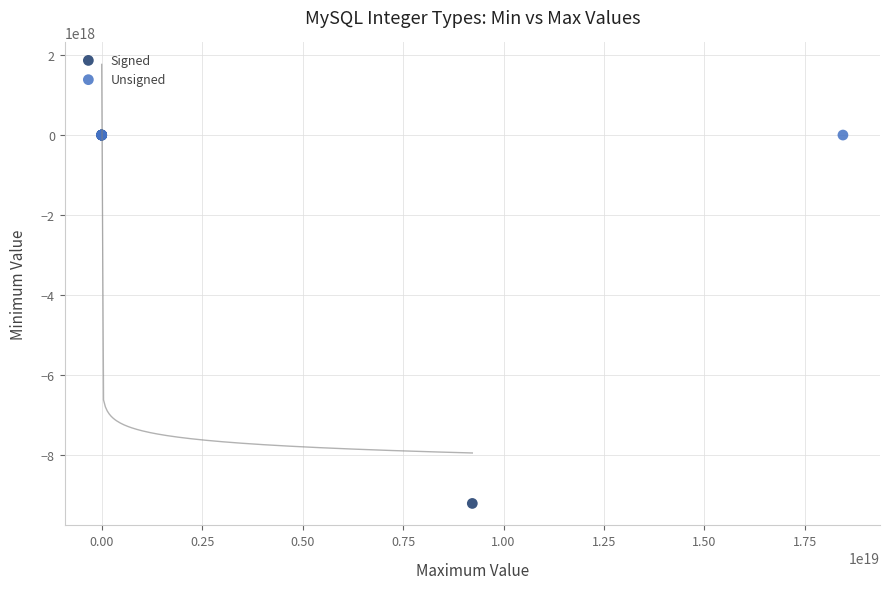

Which series reaches the minimum Y coordinate?

Signed